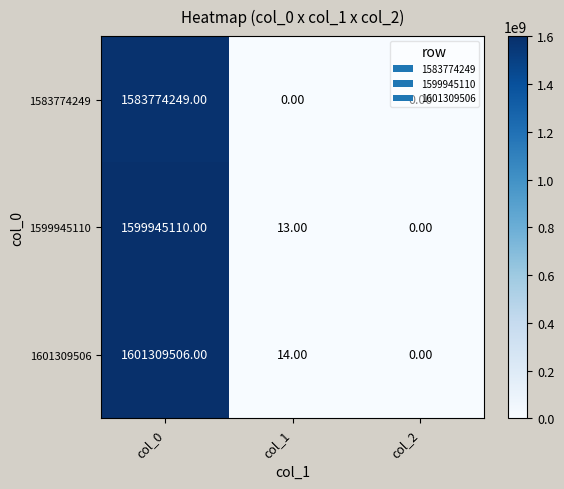

Between col_1 and col_2, which series saw the biggest shift?

1601309506